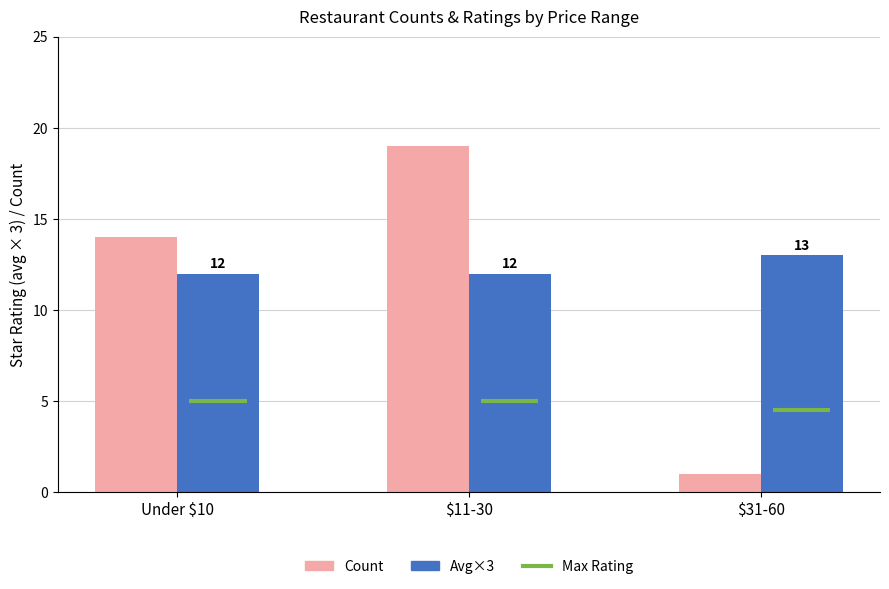

What is the difference between the maximum and minimum values in the Count series?

18